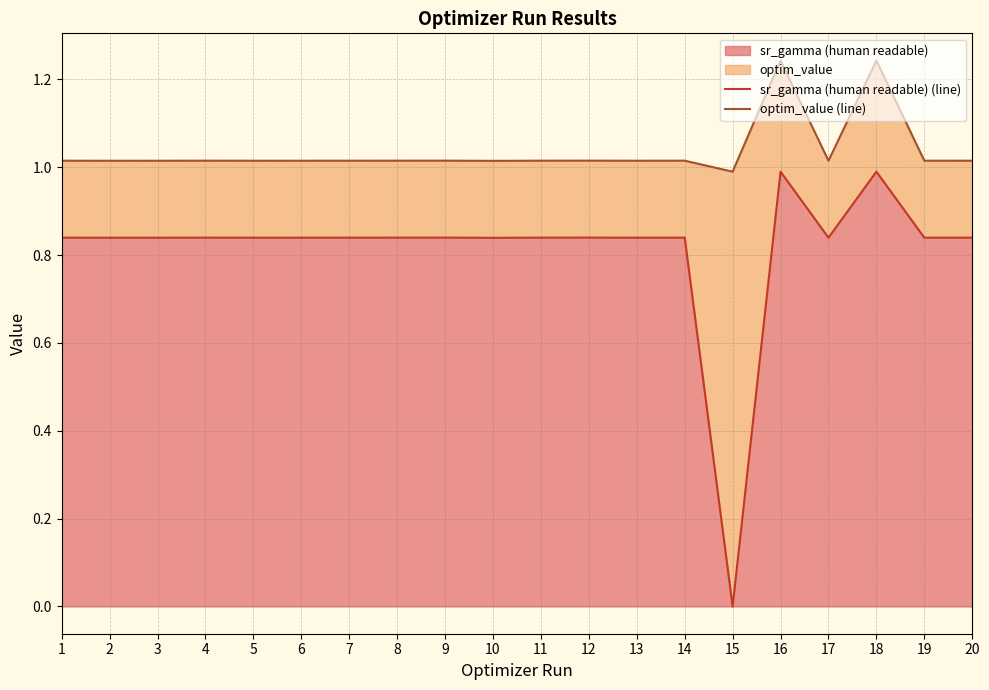

Which category has the lowest value across all series?

15